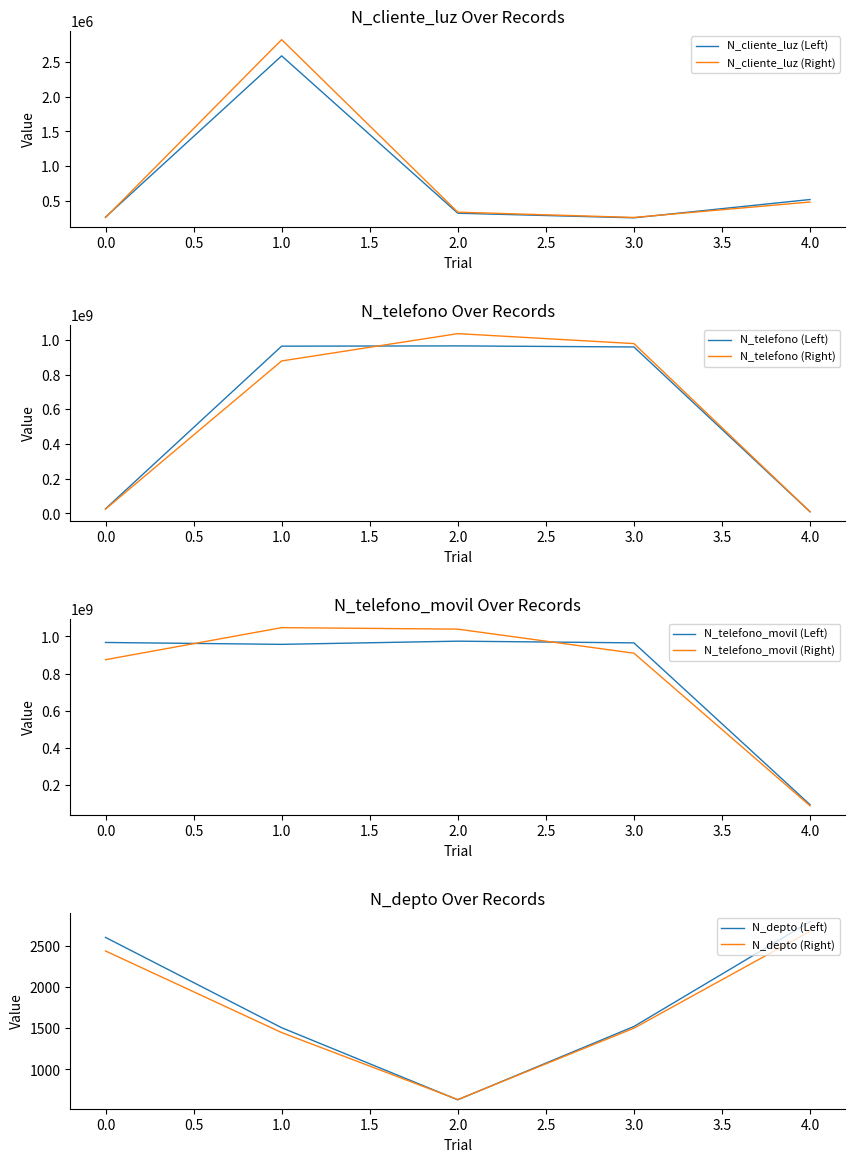

Rank the series by their maximum value, from lowest to highest.

N_depto, N_cliente_luz, N_telefono, N_telefono_movil